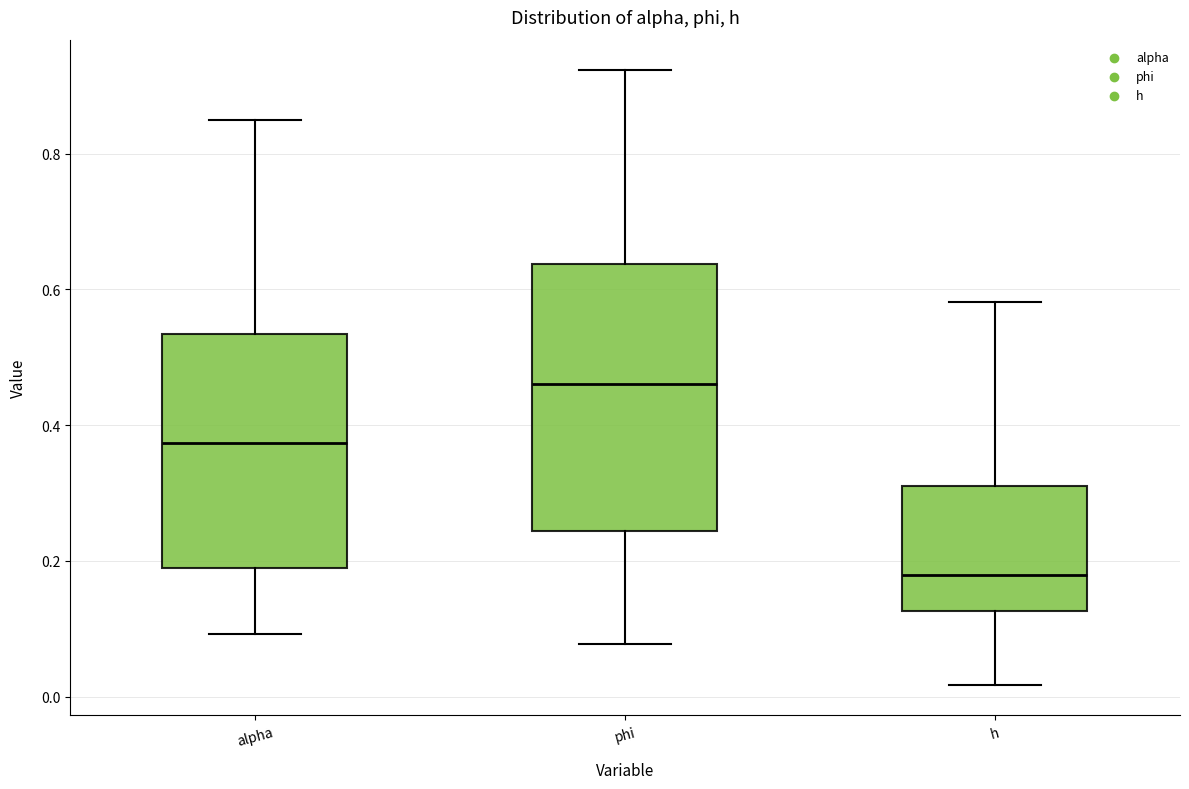

Reading left to right, transcribe this box plot: for each box, give where its median line is, the range the box spans, and where its two whiskers end, as read against the y-axis. The values are not printed on the chart, so give them approximately, as read against the axis.

alpha: median 0.38, box 0.18 to 0.54, whiskers 0.10 to 0.86
phi: median 0.46, box 0.24 to 0.64, whiskers 0.08 to 0.92
h: median 0.18, box 0.12 to 0.32, whiskers 0.02 to 0.58